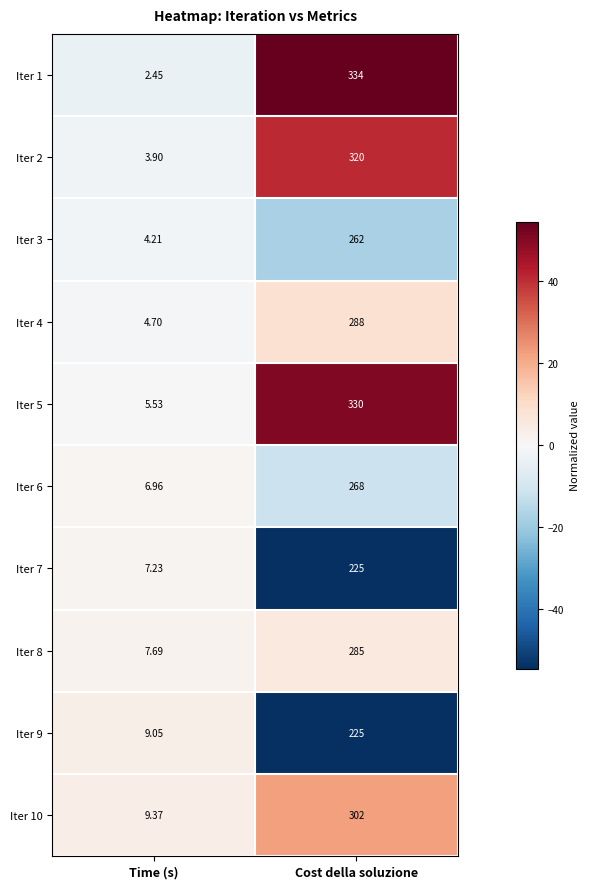

Where is Iter 6 nearest to the value 137?

Time (s)